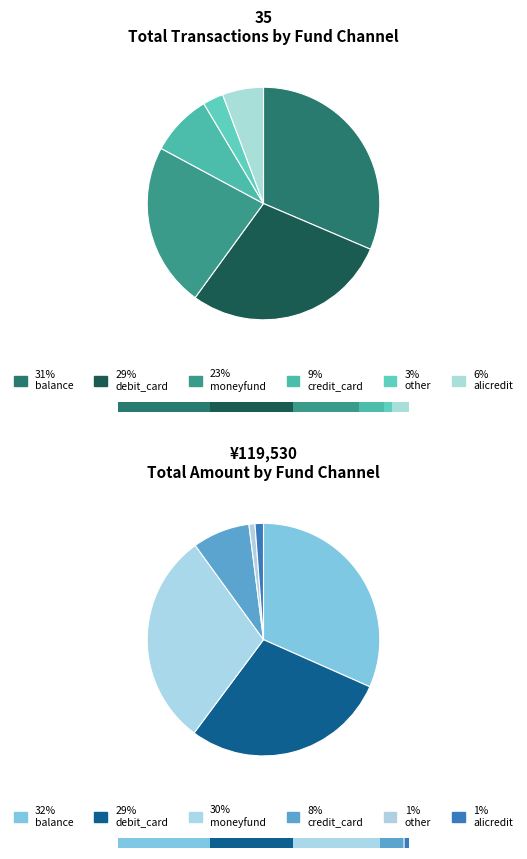

To the nearest percent, what percentage of the pie is other?

3%